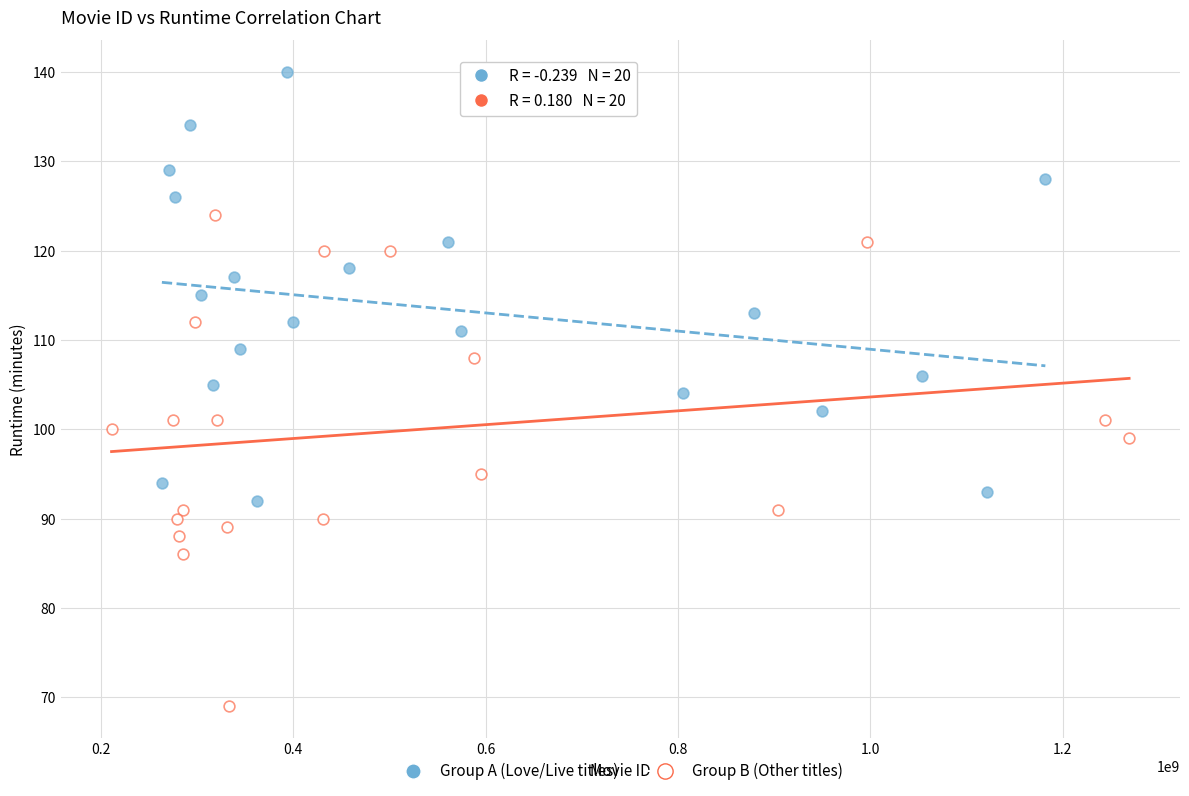

Which series has the widest spread of Y values?

Group B (Other titles)